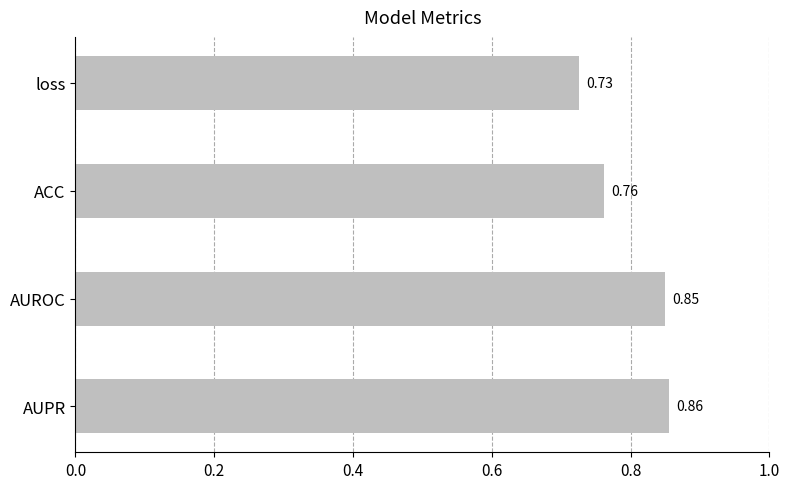

What is the sum of the values at ACC and AUPR?

1.6